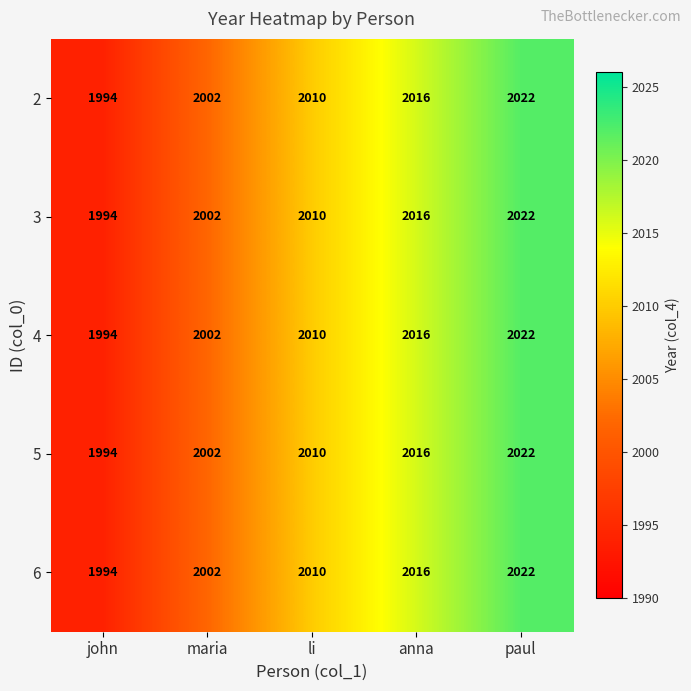

Reading left to right, extract all data points from this chart.

2: john=1994	maria=2002	li=2010	anna=2016	paul=2022
3: john=1994	maria=2002	li=2010	anna=2016	paul=2022
4: john=1994	maria=2002	li=2010	anna=2016	paul=2022
5: john=1994	maria=2002	li=2010	anna=2016	paul=2022
6: john=1994	maria=2002	li=2010	anna=2016	paul=2022